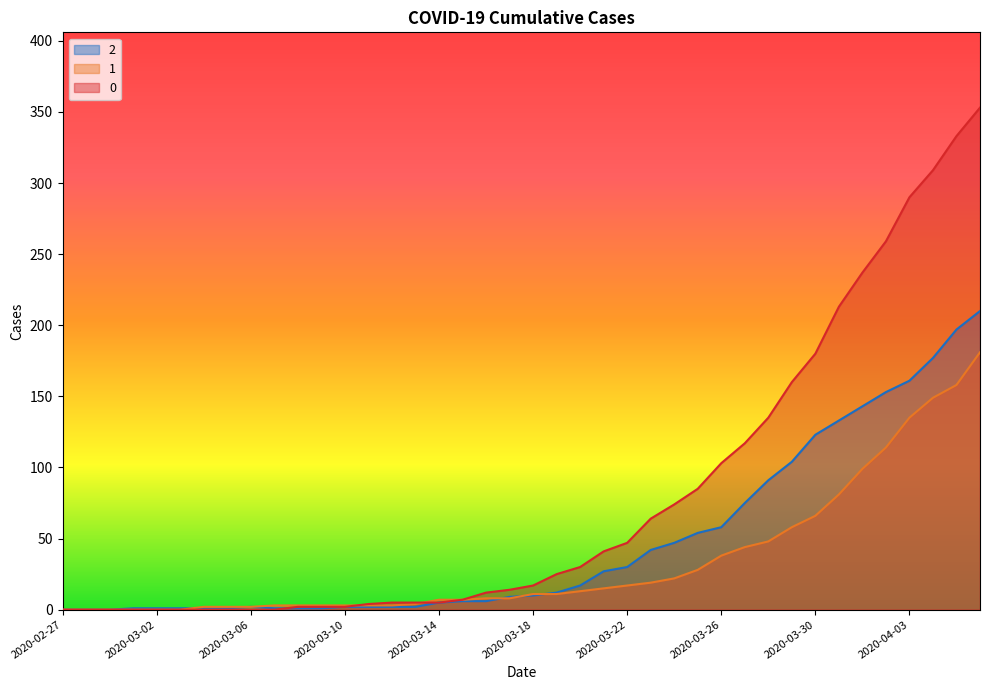

How many lines are shown in the chart?

3